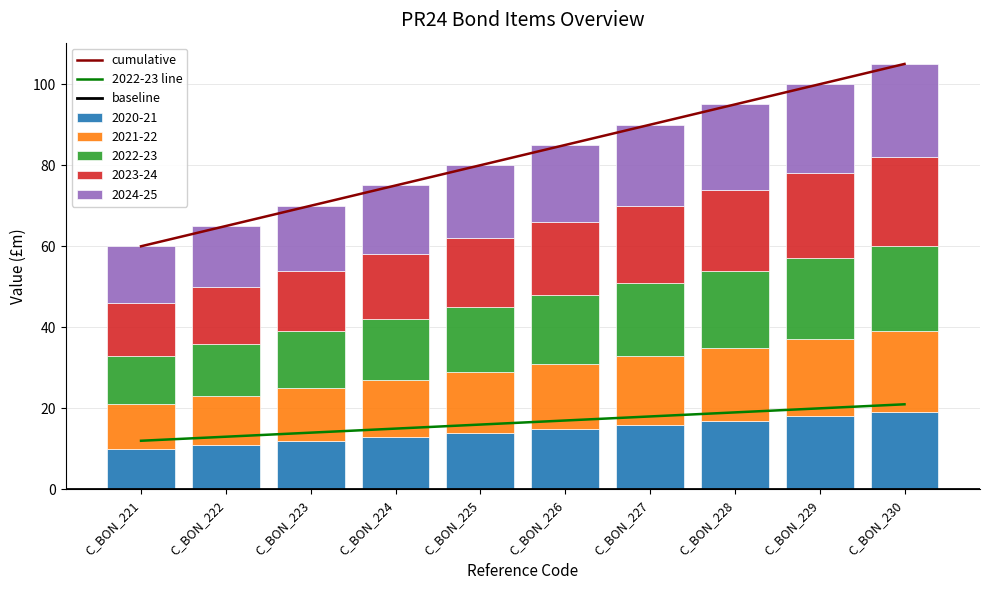

What is the value of the 2020-21 bar at the 1st from the left?

10